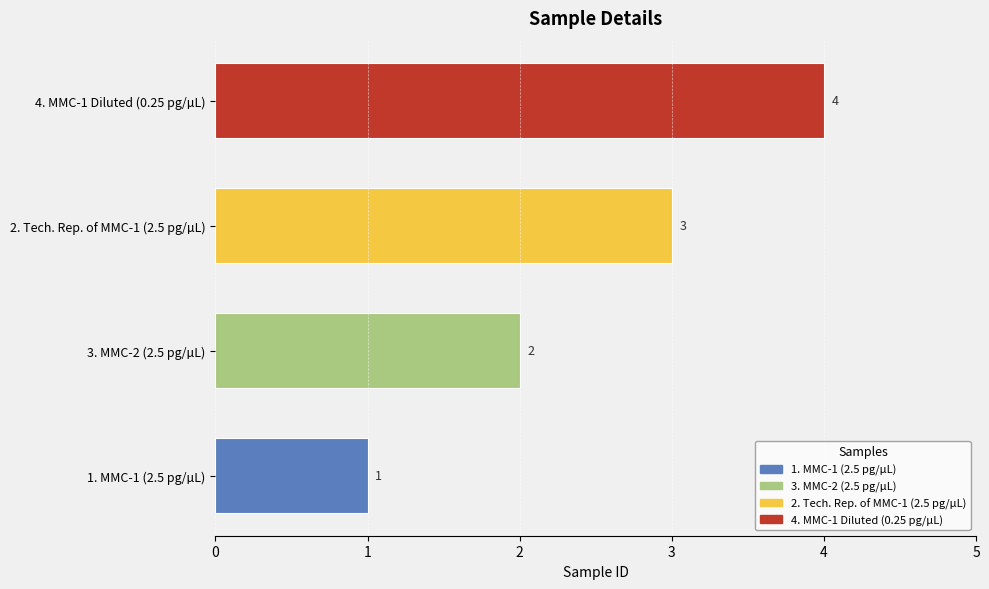

Which category has the highest value across all series?

4. MMC-1 Diluted (0.25 pg/µL)